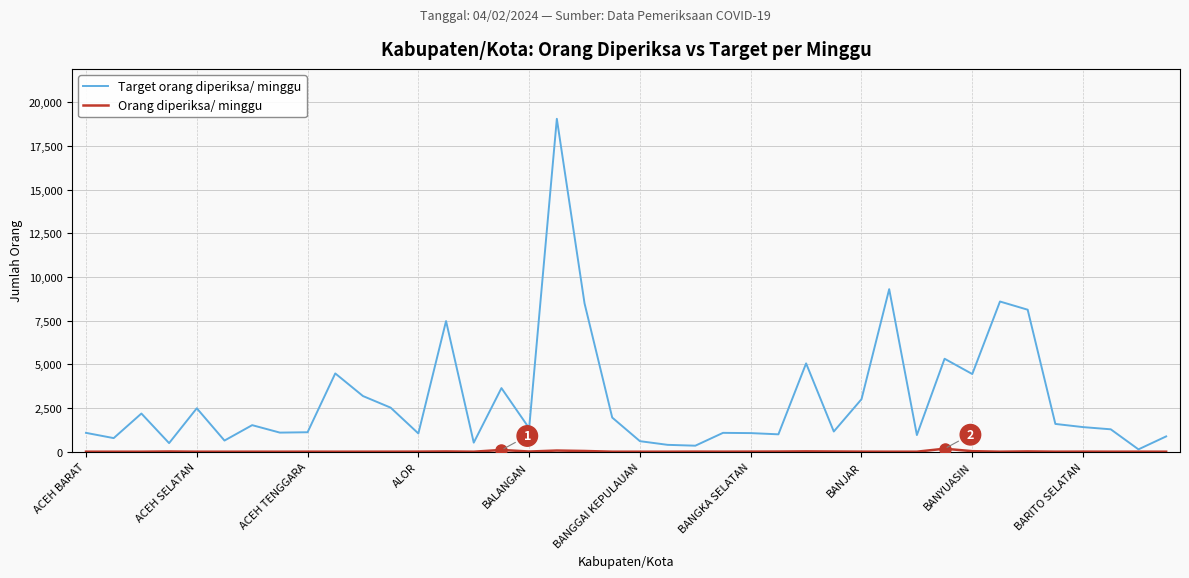

Which series has the largest total across all categories?

Target orang diperiksa/ minggu